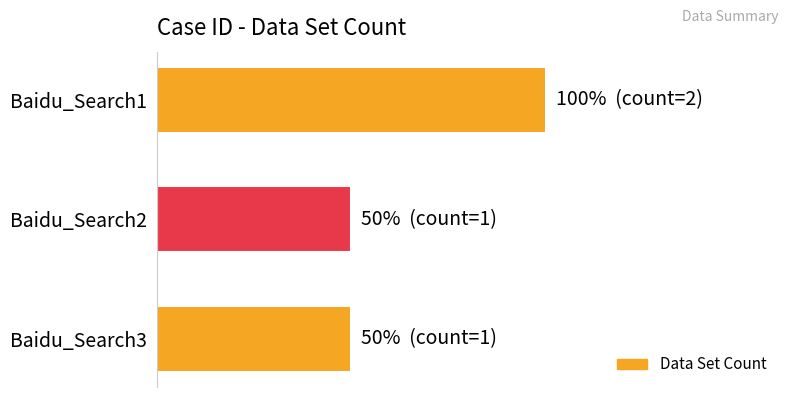

Count the values in the range 1 to 2.

3